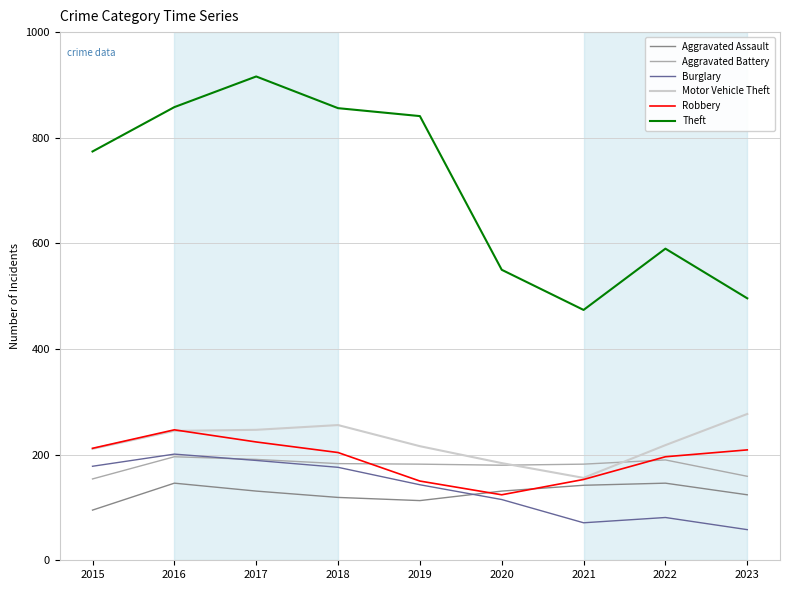

Does the chart have visible grid lines?

Yes